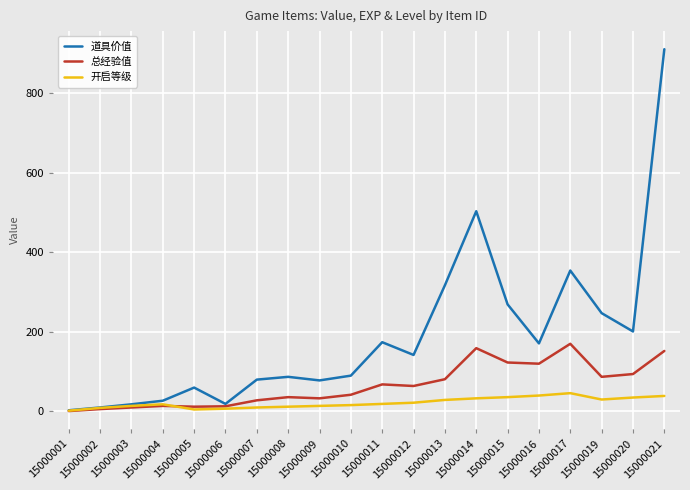

List the series in order of their overall mean, lowest first.

开启等级, 总经验值, 道具价值